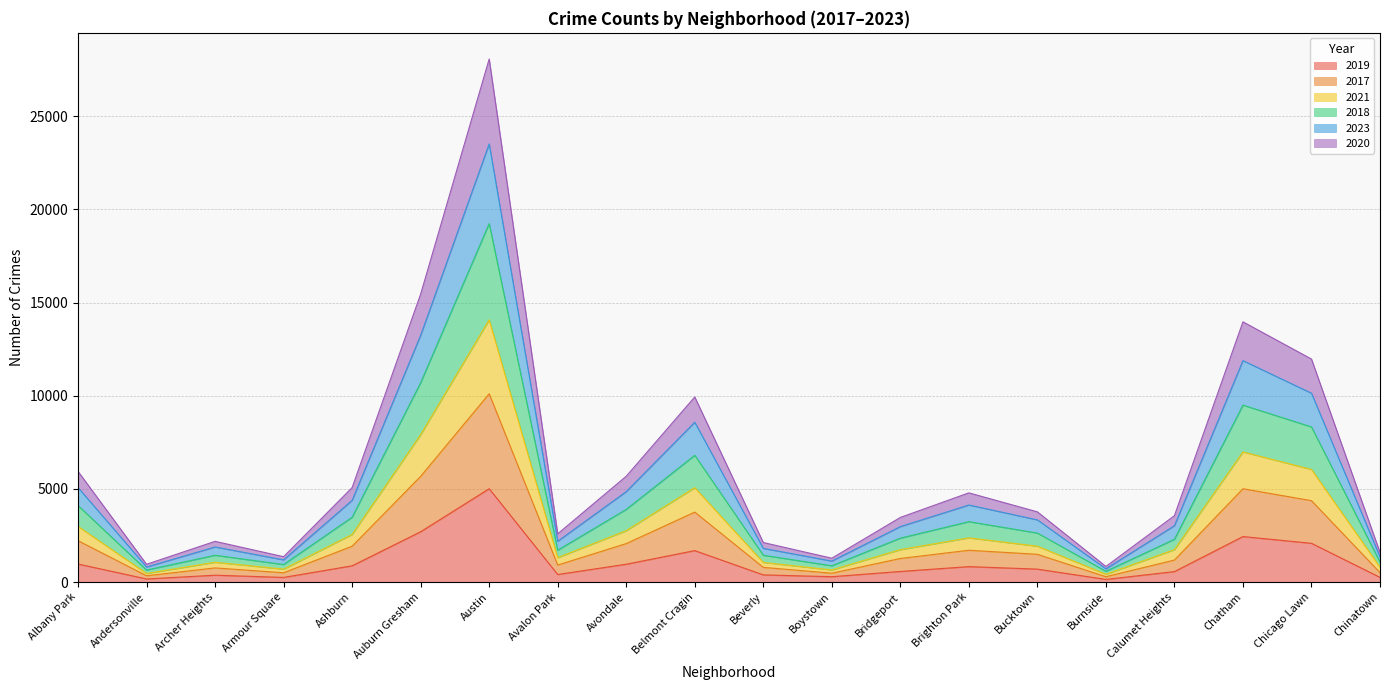

At which label does 2021 reach its minimum?

Burnside